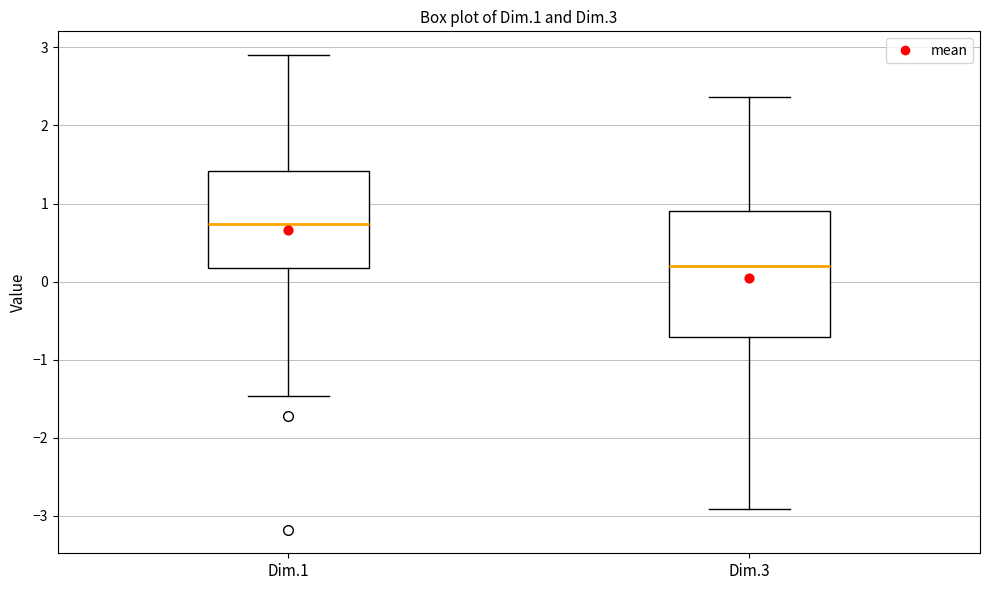

Which box has the lowest median line?

Dim.3